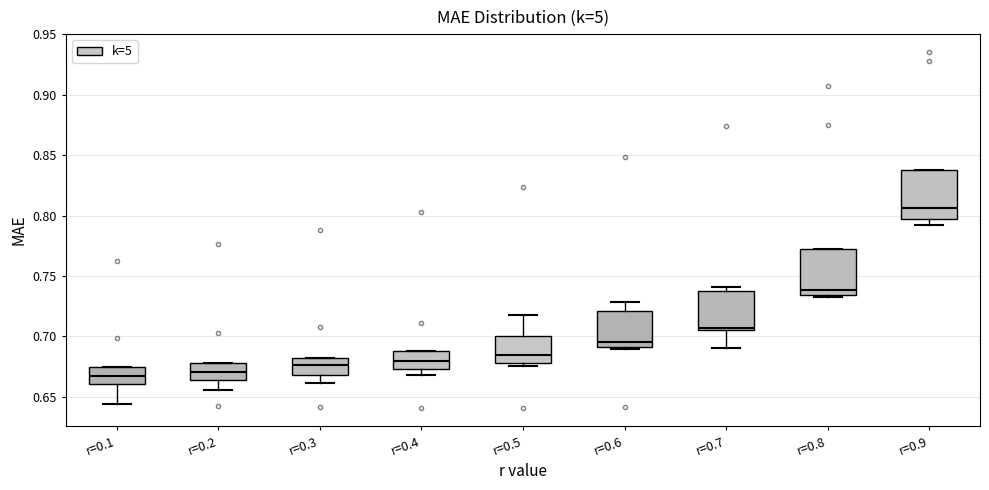

Reading left to right, read every box against the y-axis: the position of its median line, the range the box covers, and the ends of its whiskers. The values are not printed on the chart, so give them approximately, as read against the axis.

r=0.1: median 0.665, box 0.660 to 0.675, whiskers 0.645 to 0.675
r=0.2: median 0.670, box 0.665 to 0.680, whiskers 0.655 to 0.680
r=0.3: median 0.675, box 0.670 to 0.680, whiskers 0.660 to 0.680
r=0.4: median 0.680, box 0.675 to 0.690, whiskers 0.670 to 0.690
r=0.5: median 0.685, box 0.680 to 0.700, whiskers 0.675 to 0.715
r=0.6: median 0.695, box 0.690 to 0.720, whiskers 0.690 (just below the box's lower edge) to 0.730
r=0.7: median 0.705 (just above the box's lower edge), box 0.705 to 0.740, whiskers 0.690 to 0.740 (just above the box's upper edge)
r=0.8: median 0.740, box 0.735 to 0.775, whiskers 0.730 to 0.775
r=0.9: median 0.805, box 0.795 to 0.835, whiskers 0.790 to 0.835